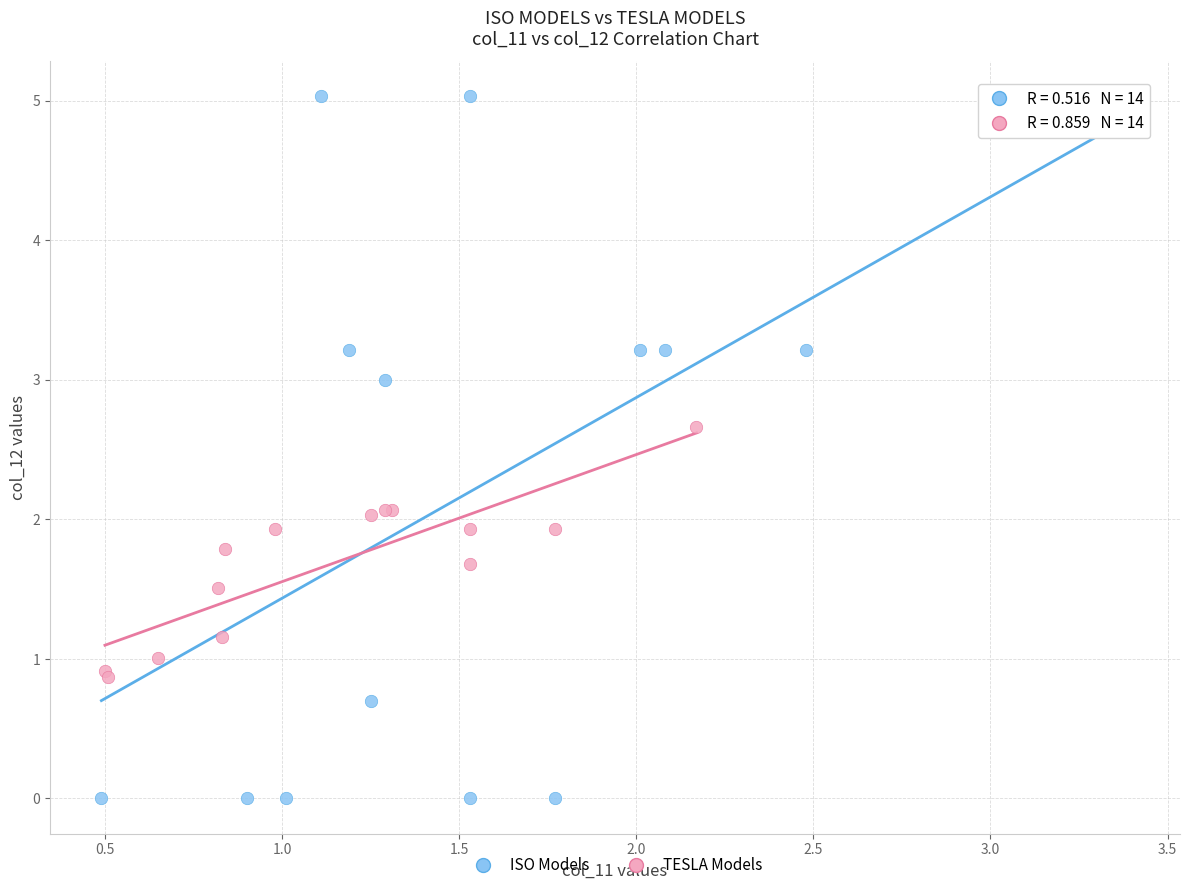

Which series has the largest Y range (max minus min)?

ISO Models